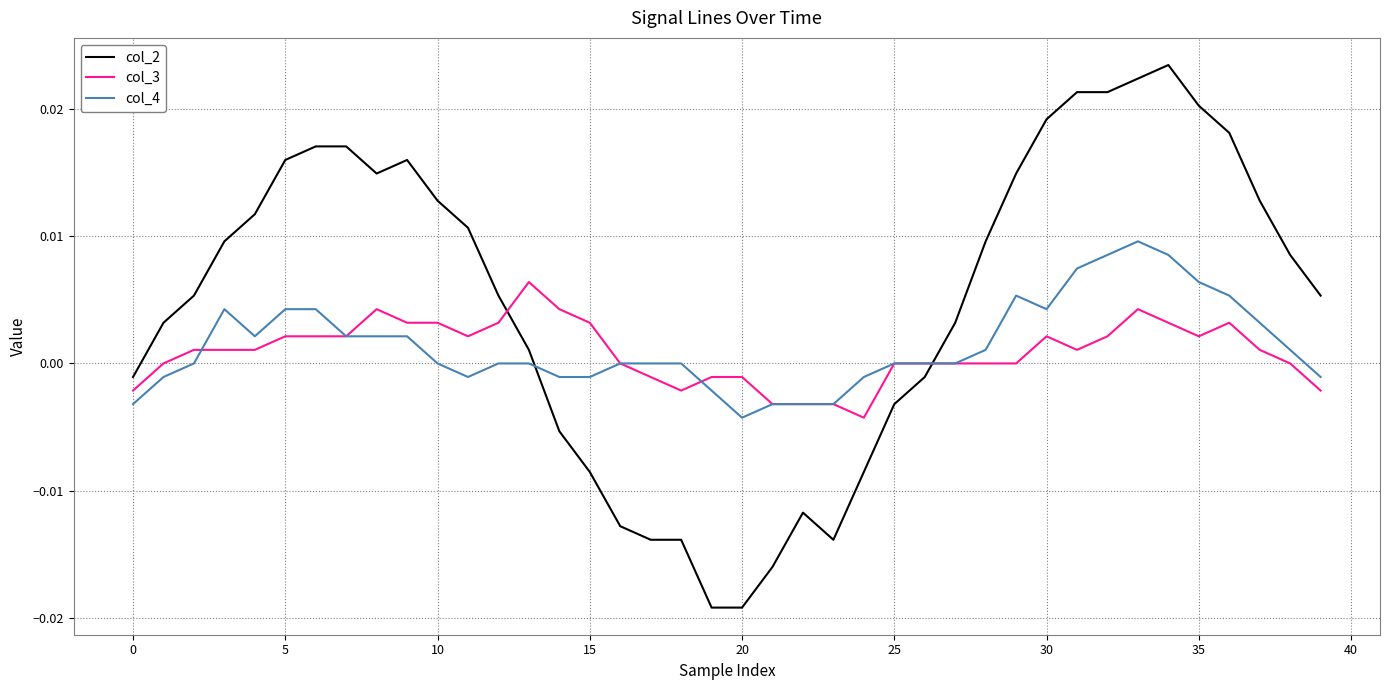

List the series in order of their peak value, lowest first.

col_3, col_4, col_2